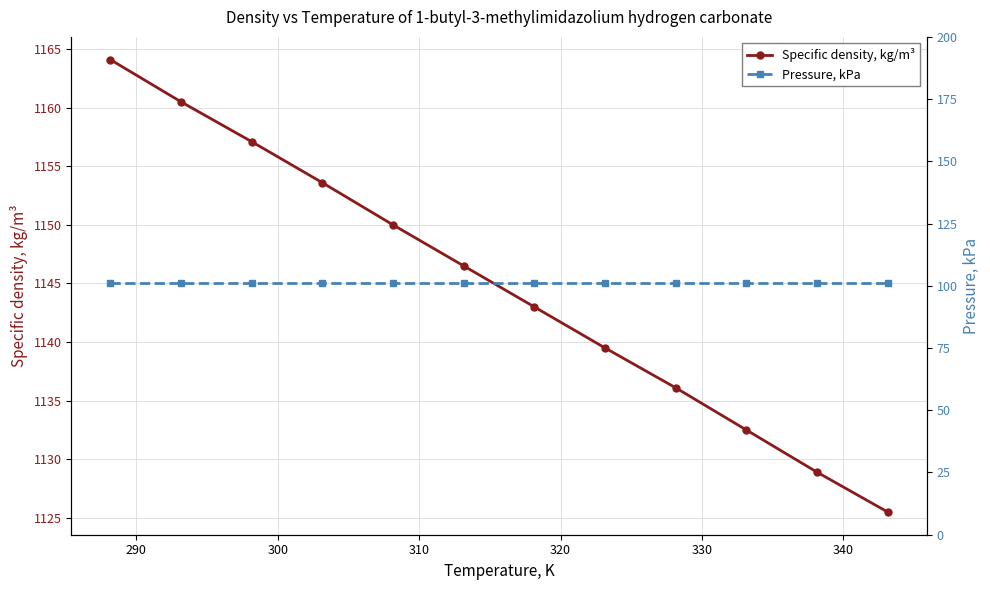

True or false: Specific density, kg/m³ has more than 0 points higher than both neighbors.

False